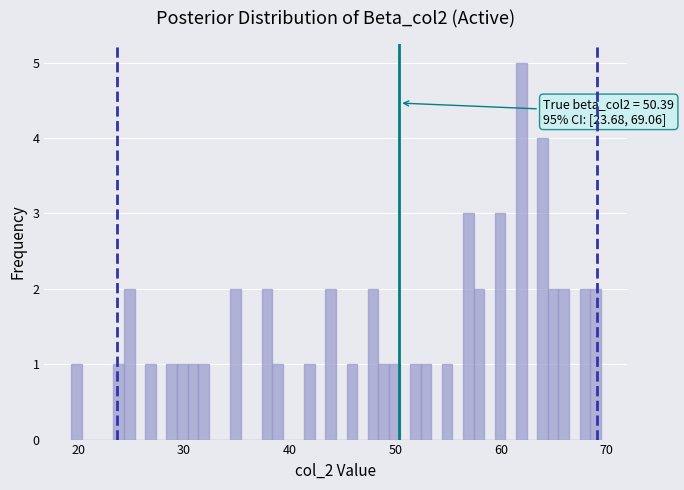

Around what value on the x-axis is the tallest bar? Give the approximate position of its centre, as read against the axis.

62